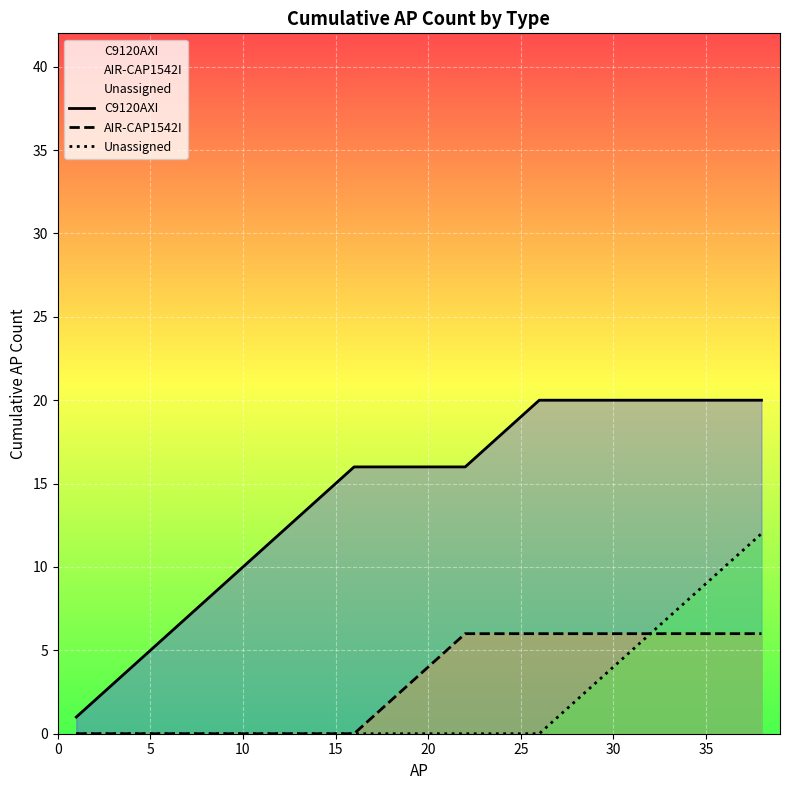

True or false: C9120AXI has a value of 21 at 15.

False